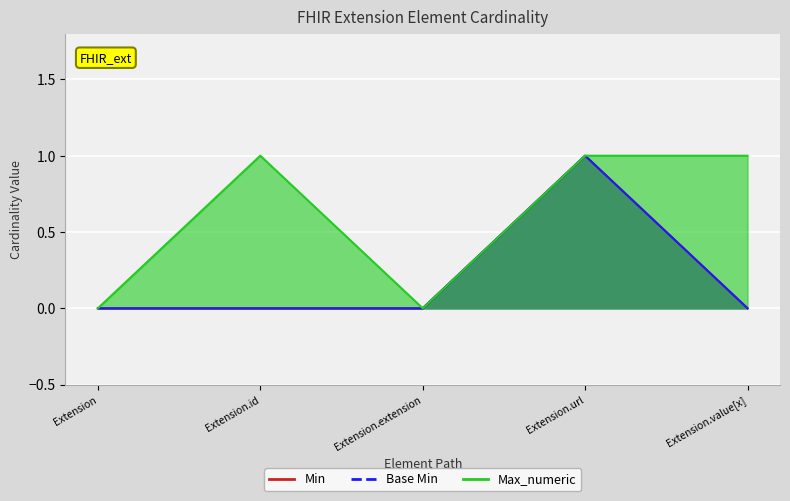

List the labels in order of Max_numeric value, largest first.

Extension.id, Extension.url, Extension.value[x], Extension, Extension.extension